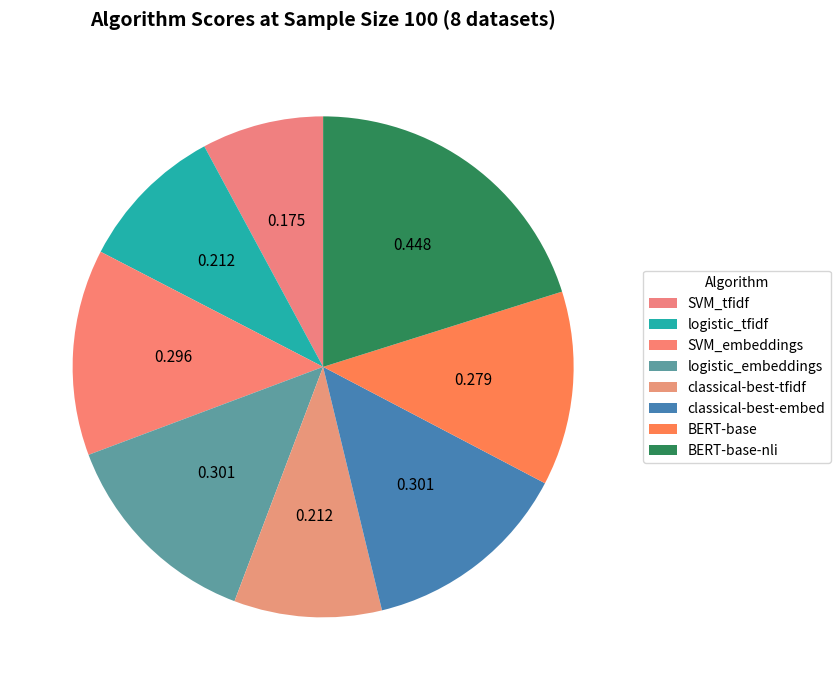

What is the largest slice in the pie chart?

BERT-base-nli